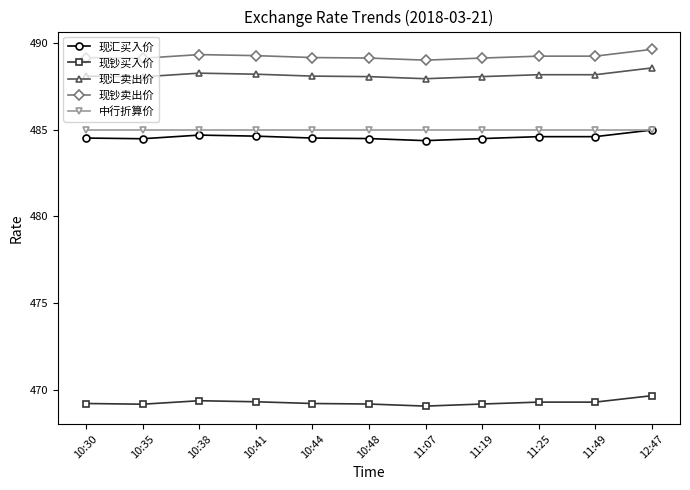

Is it true that 现钞买入价 equals 469.2 at 10:48?

True